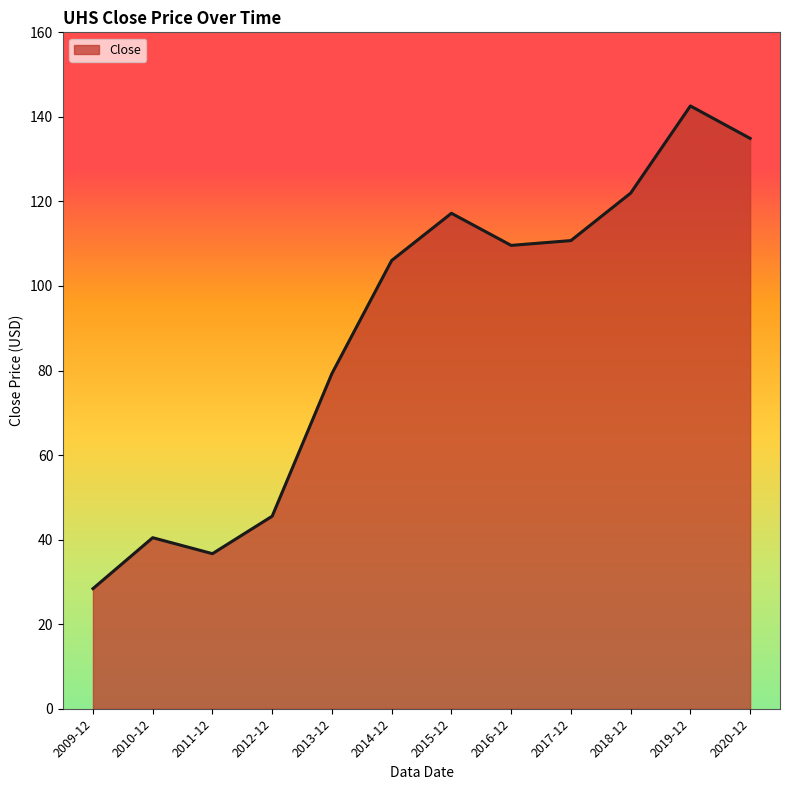

At which category does the data reach its first local peak?

2010-12